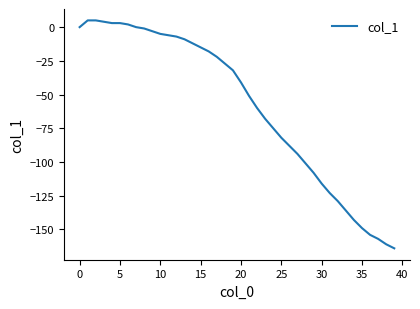

What is the maximum value shown in the chart?

5